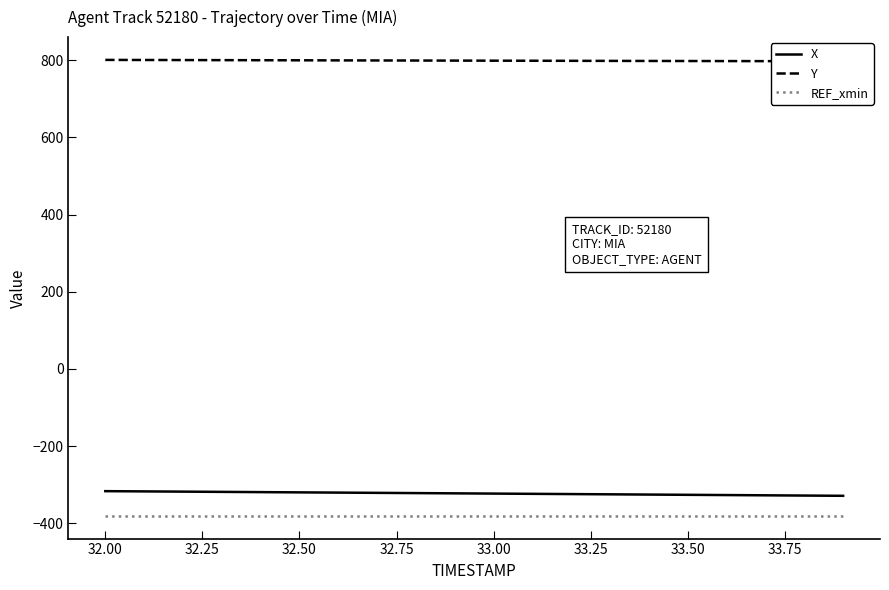

What is the value of the X point at the 8th from the left?

-321.1